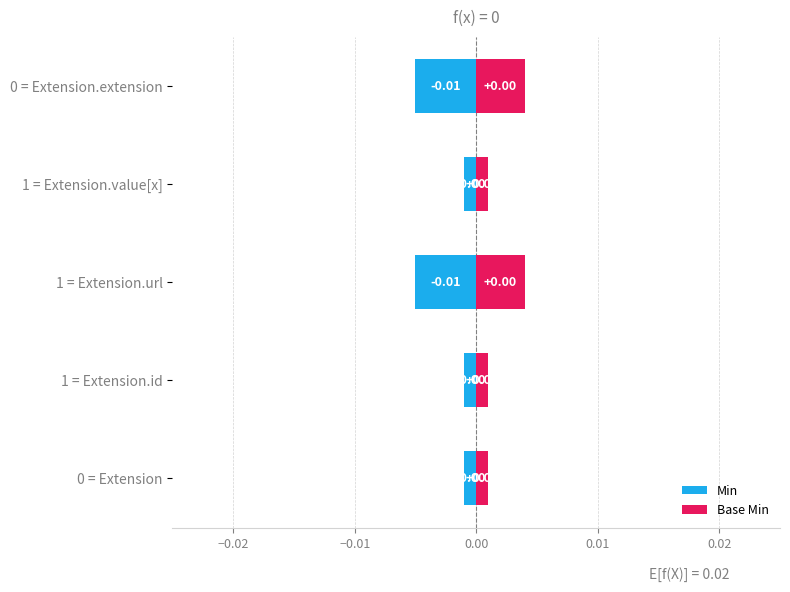

The value of Base Min at 1 = Extension.value[x] is 0.0. True or false?

False